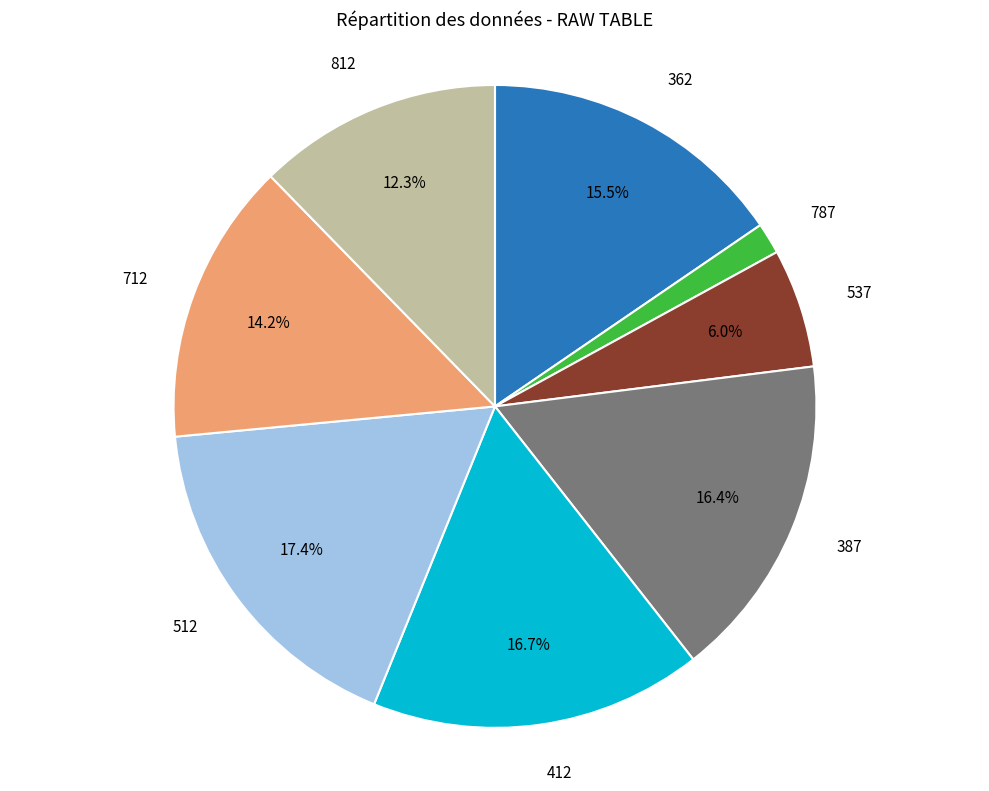

Is there any slice that represents more than half of the pie?

No